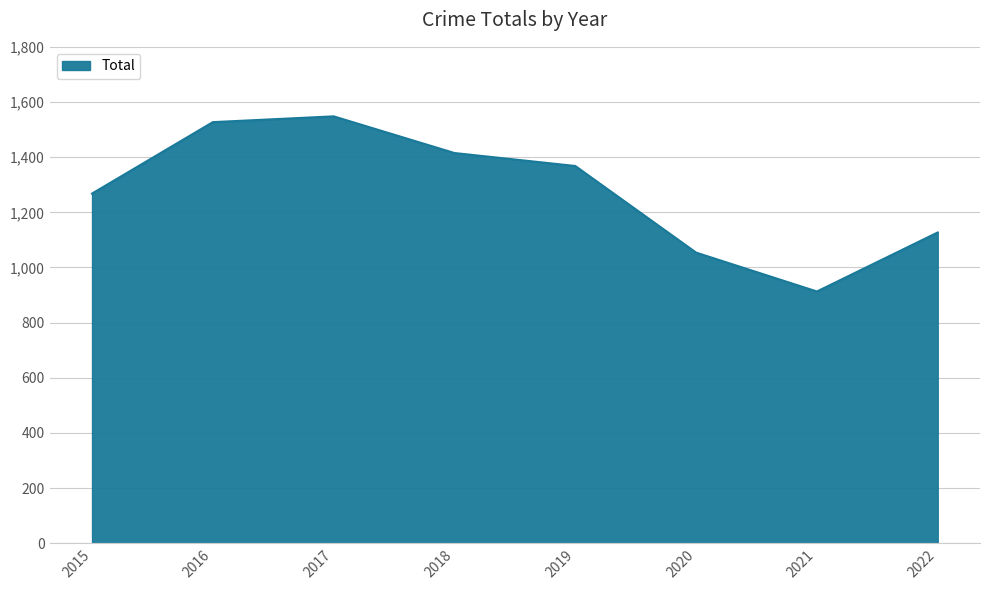

The chart shows a value of 1548 at 2017. True or false?

True